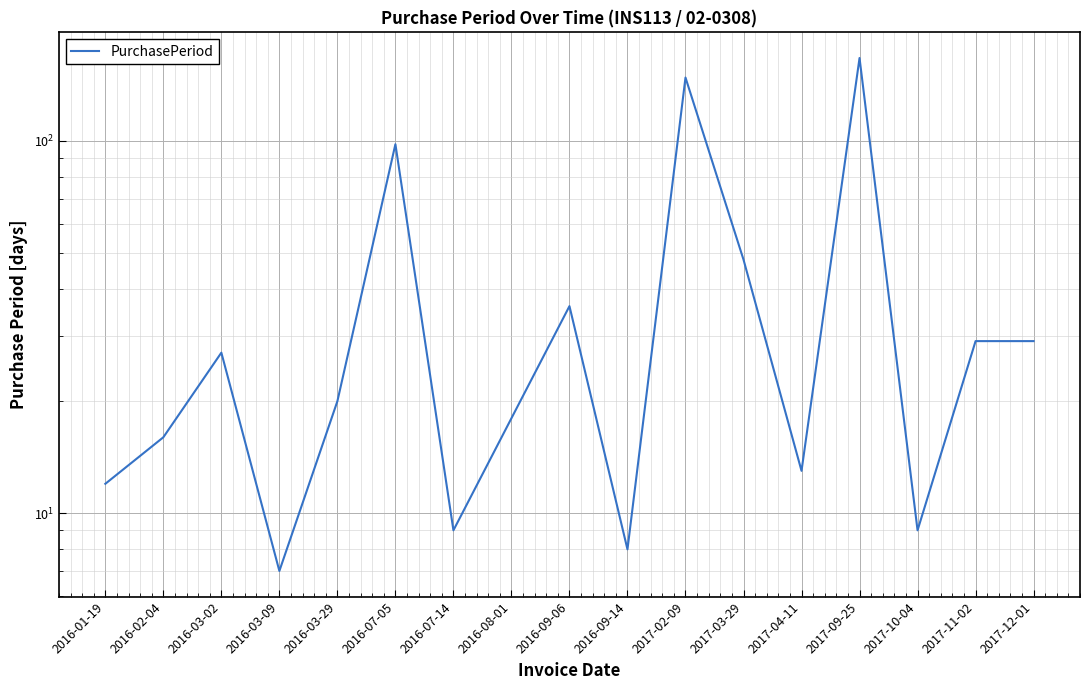

What position from the right is 2016-03-29?

13